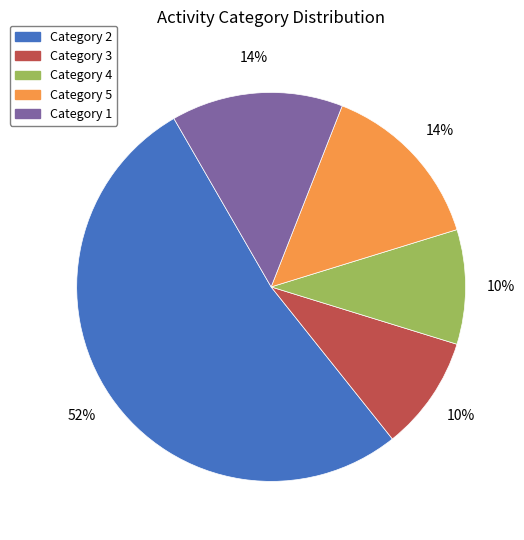

To the nearest percent, what is the average slice percentage?

20%